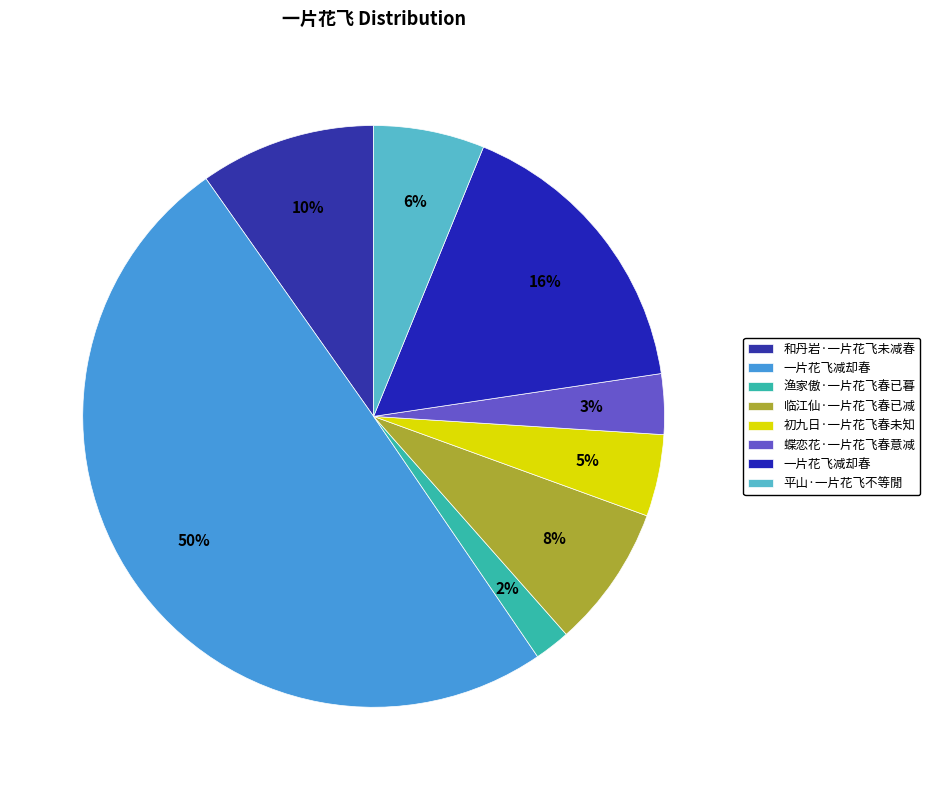

Which slice is the smallest?

渔家傲·一片花飞春已暮